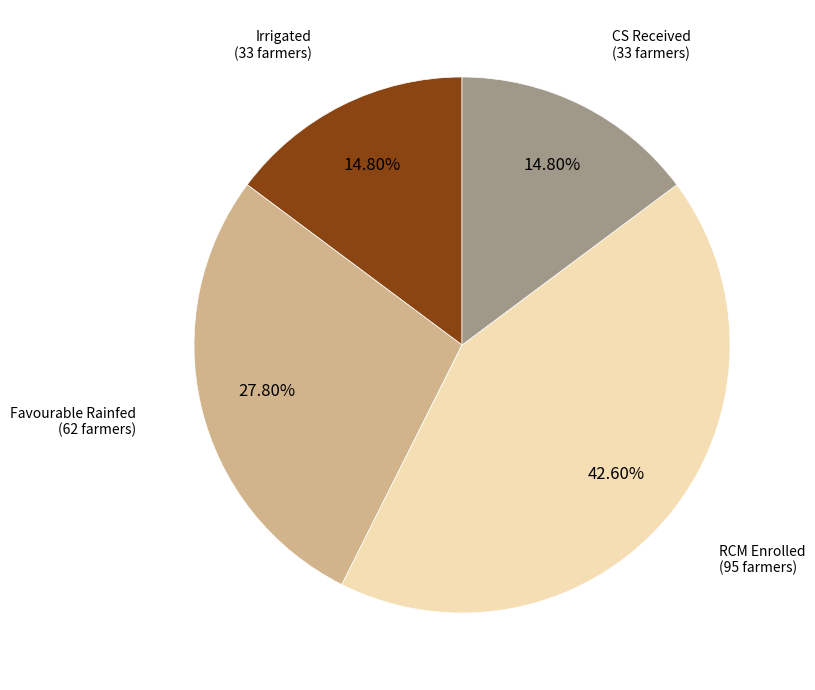

Is there any slice that represents more than half of the pie?

No